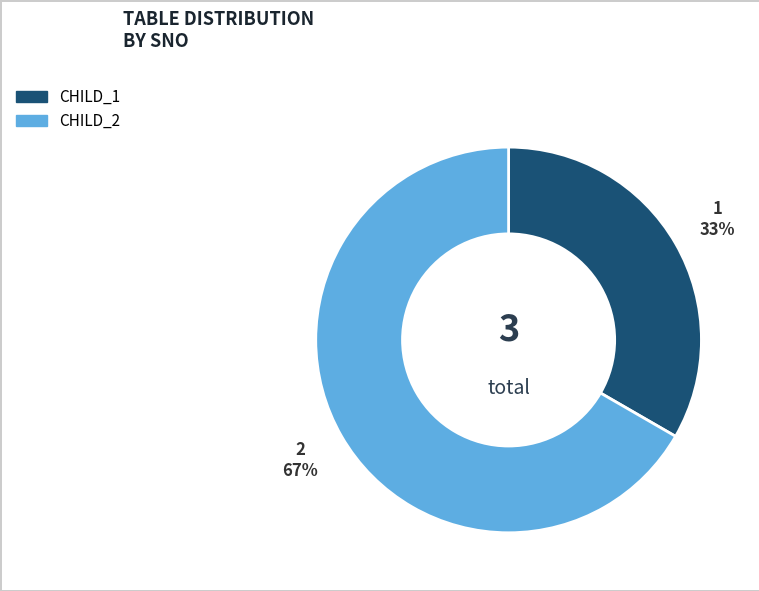

What is the ratio of the value at CHILD_1 to the value at CHILD_2?

0.5